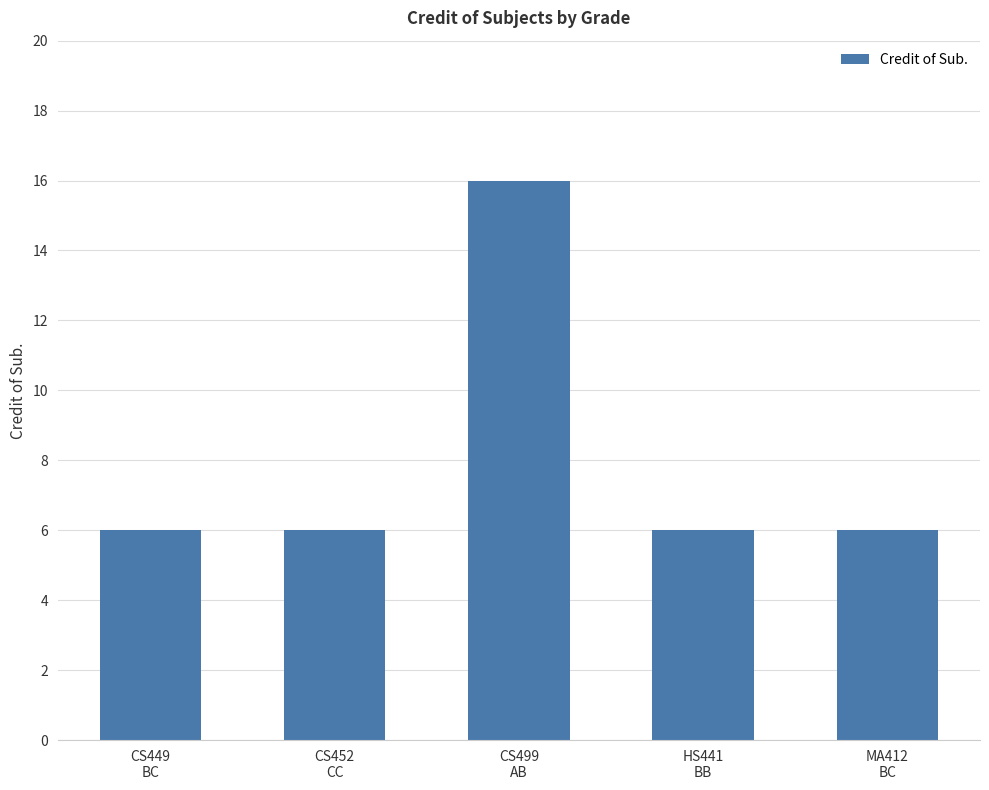

What is the approximate value at HS441
BB?

6